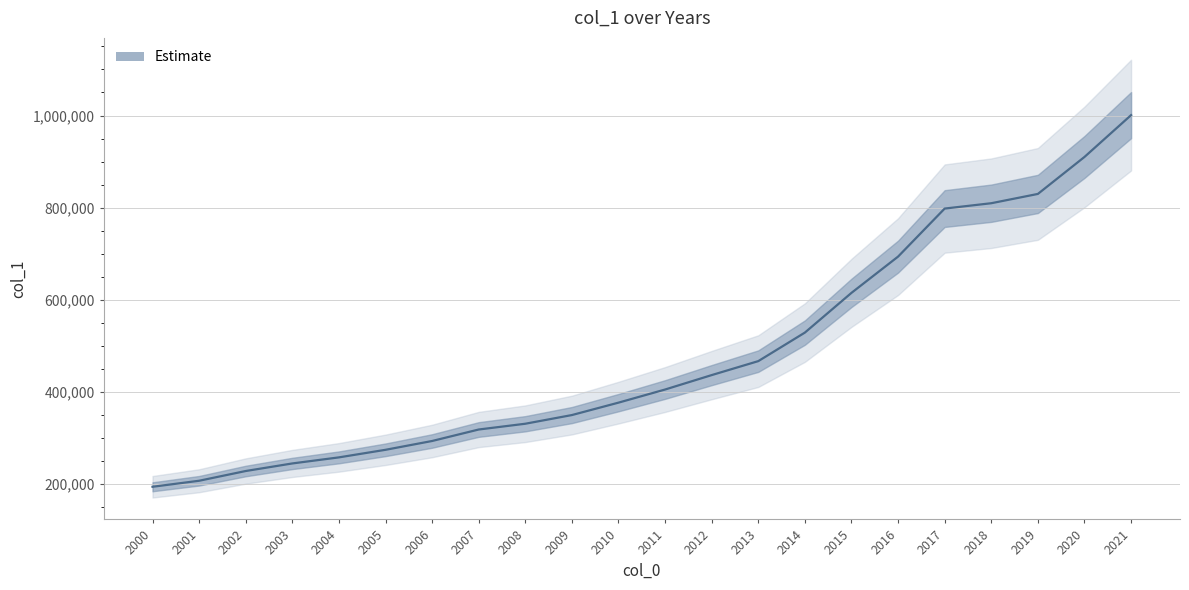

Reading left to right, what are all the values shown in this chart?

194521	207580	228714	245138	258301	274736	293851	318766	331295	350133	377063	405539	436836	467138	529069	615281	693929	798157	809739	829896	910126	1000861